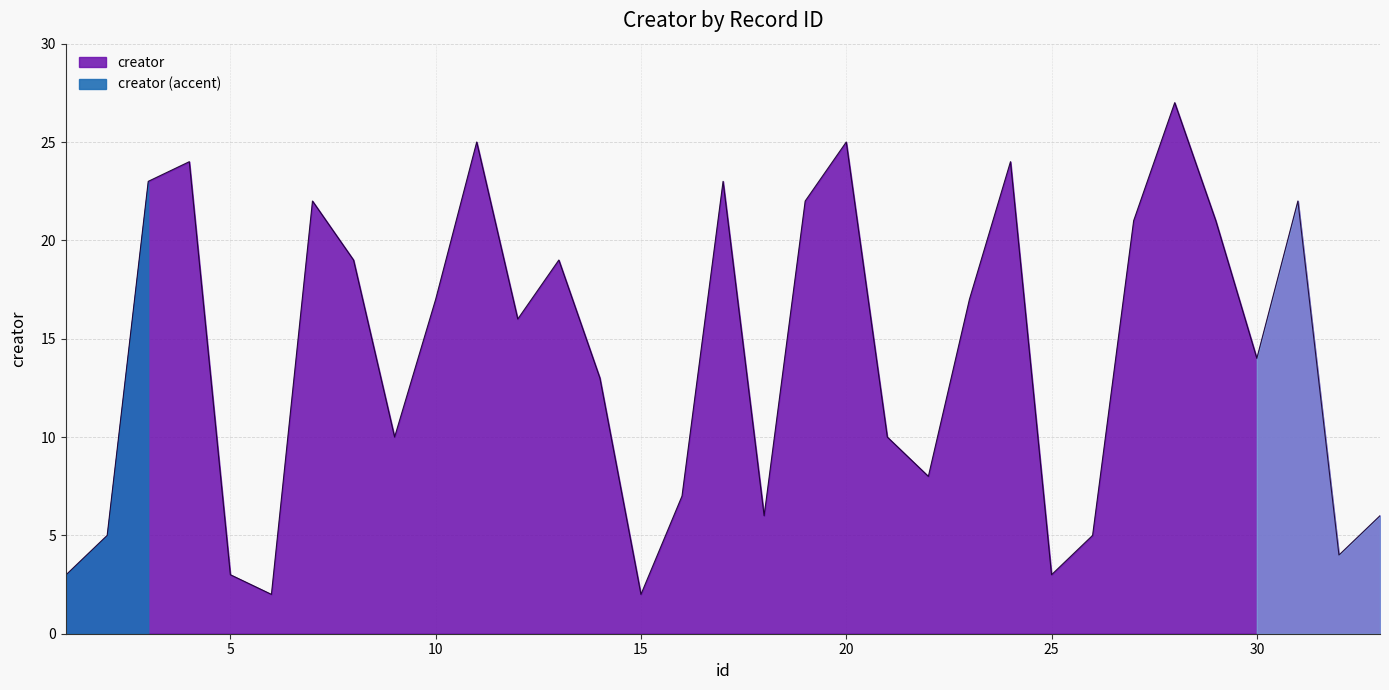

What is the minimum value shown in the chart?

2